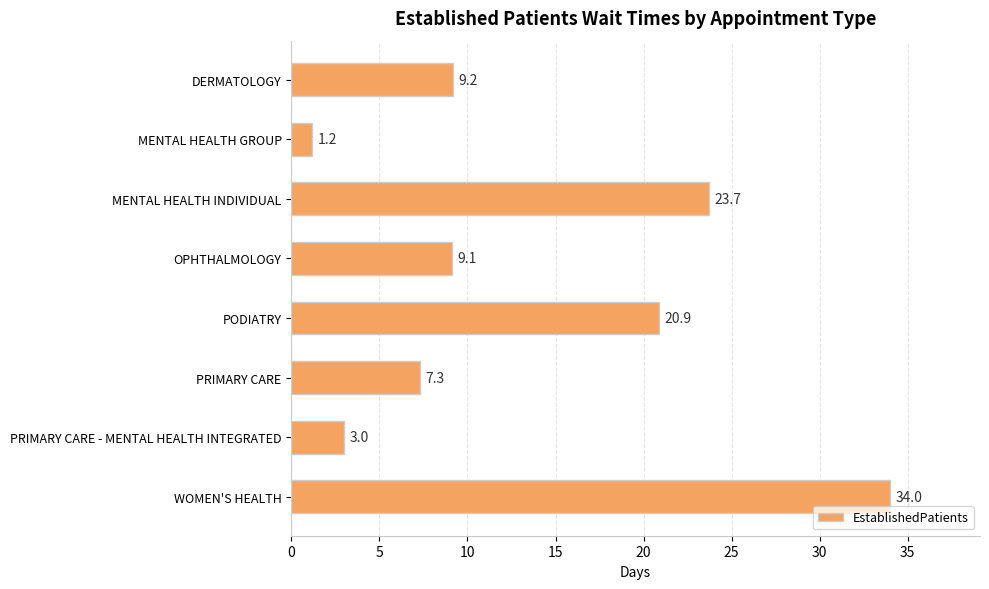

Reading top to bottom, transcribe all the data shown in this chart.

DERMATOLOGY=9.2	MENTAL HEALTH GROUP=1.2	MENTAL HEALTH INDIVIDUAL=23.7	OPHTHALMOLOGY=9.1	PODIATRY=20.9	PRIMARY CARE=7.3	PRIMARY CARE - MENTAL HEALTH INTEGRATED=3.0	WOMEN'S HEALTH=34.0